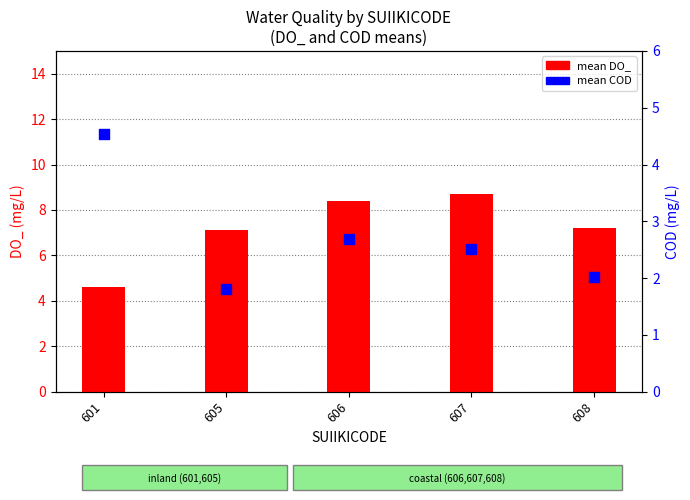

Which series has the largest Y range (max minus min)?

mean DO_